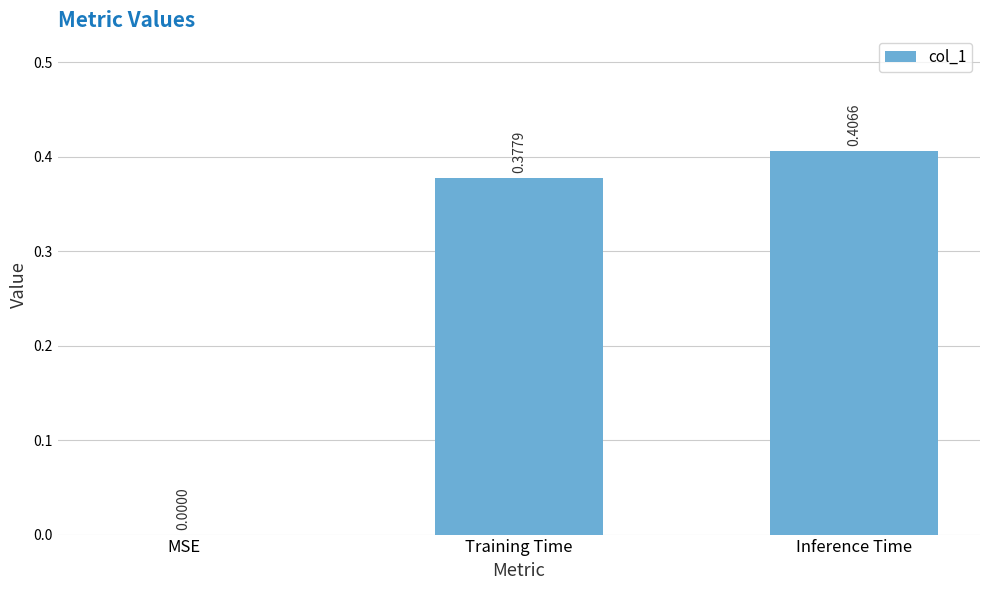

Between Training Time and Inference Time, which is larger?

Inference Time